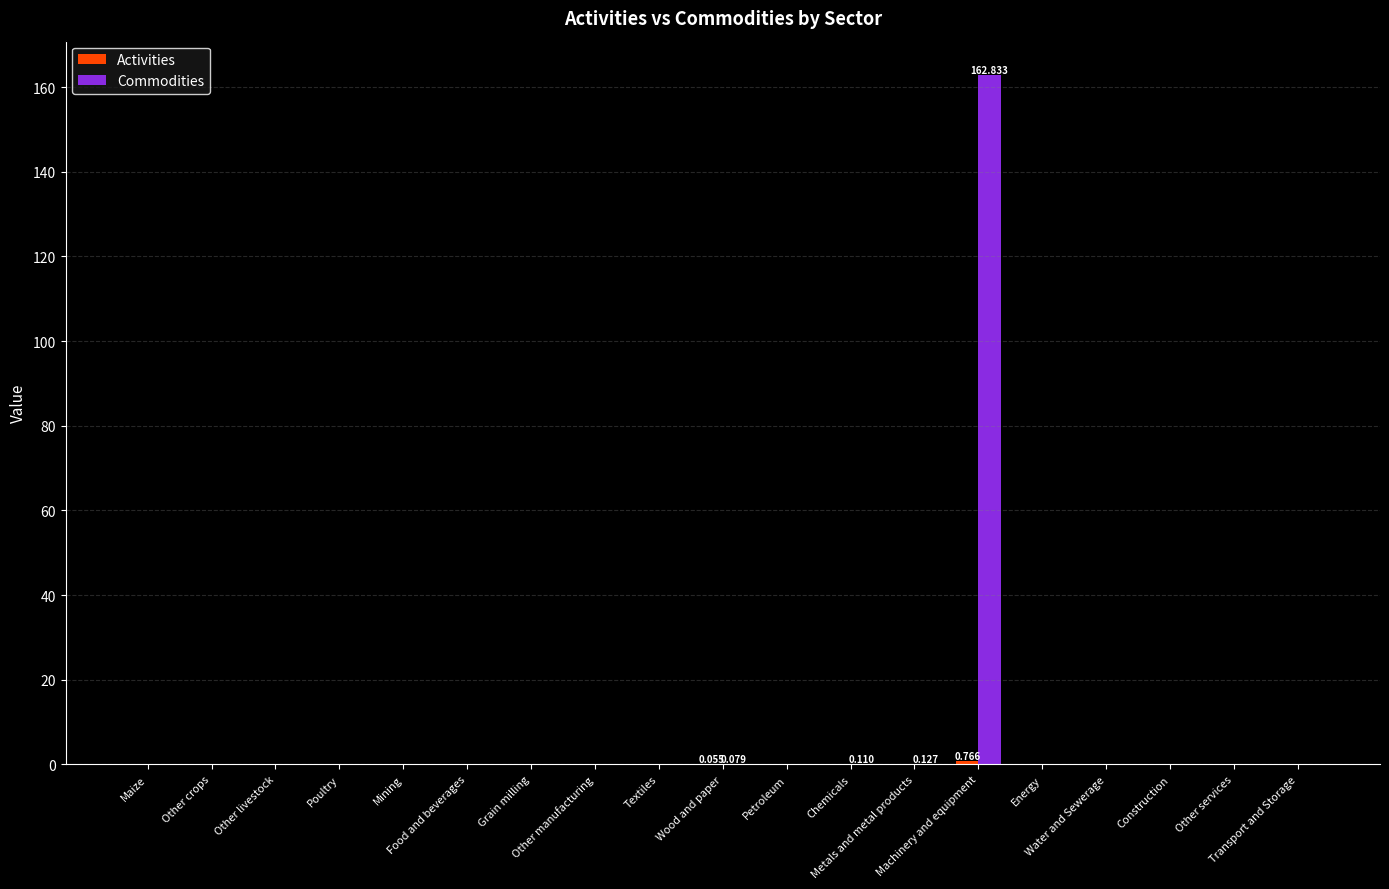

Does the chart contain stacked bars?

No